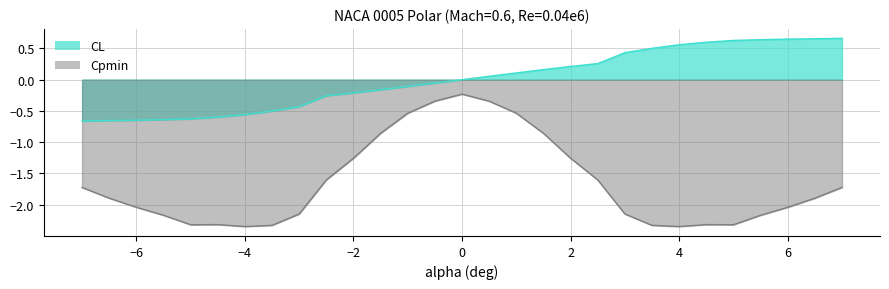

How many interior local valleys does the Cpmin series have?

4